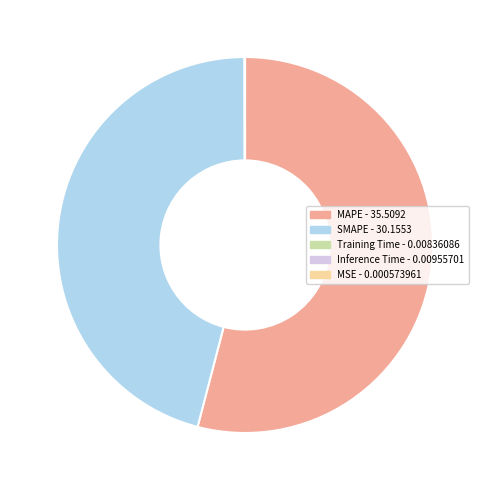

Is there a majority slice in this chart?

Yes